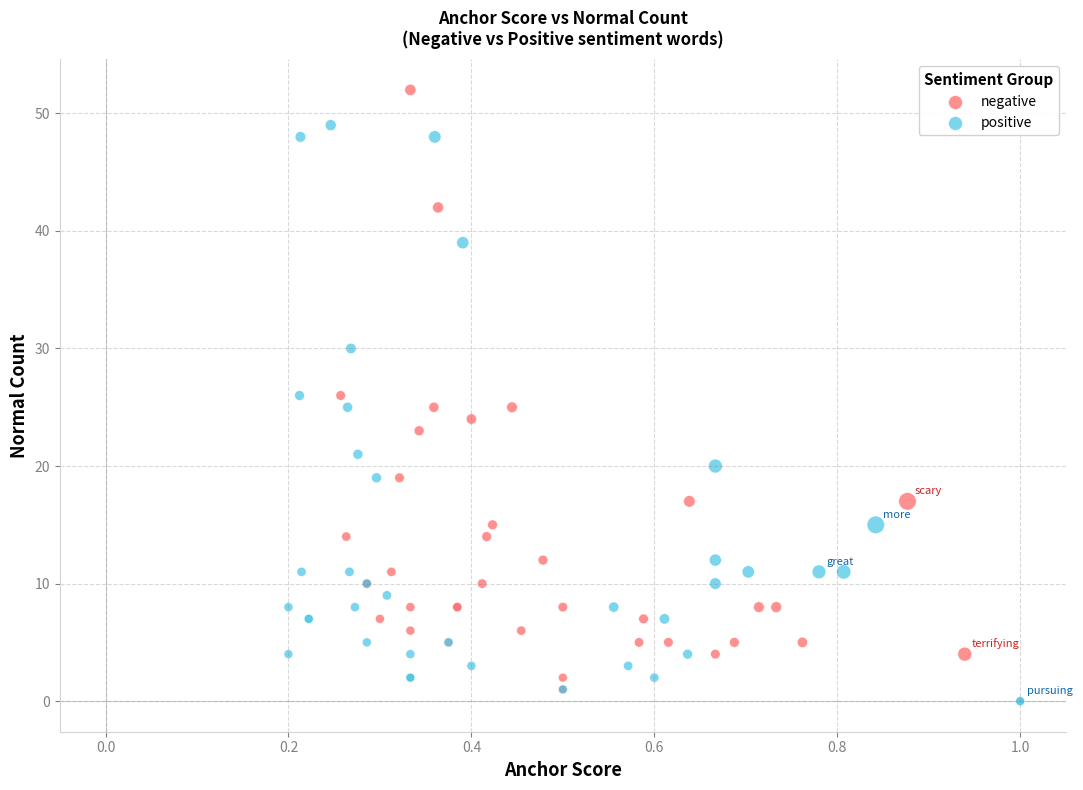

What are all the series names shown in the legend?

negative, positive